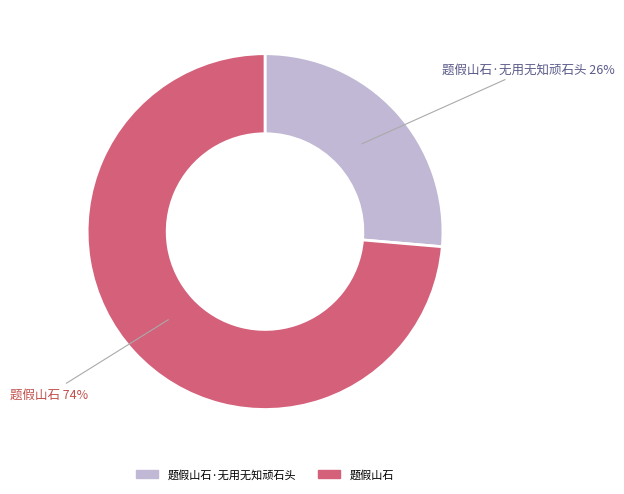

Does any single category account for the majority?

Yes